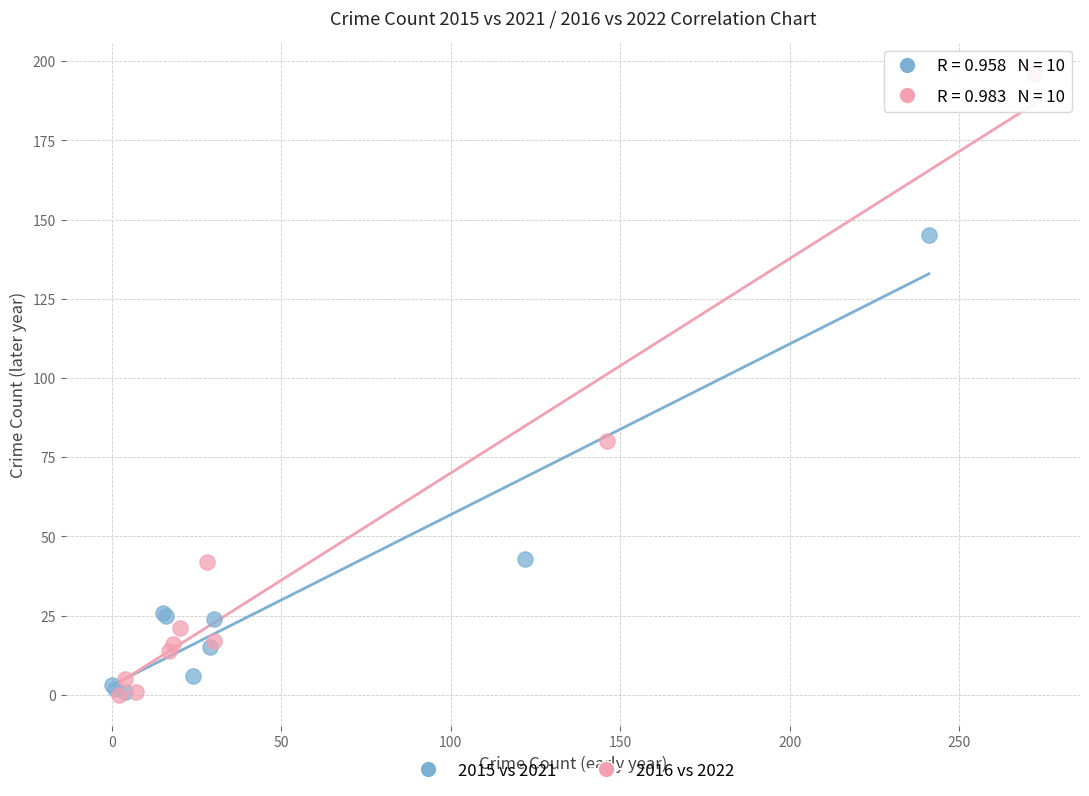

What are all the series names shown in the legend?

2015 vs 2021, 2016 vs 2022